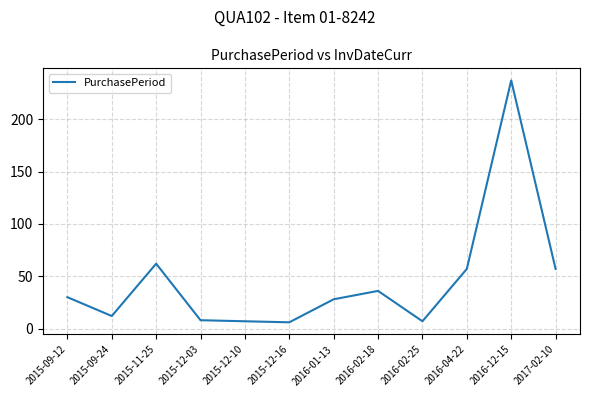

Which label corresponds to the largest value in the chart?

2016-12-15